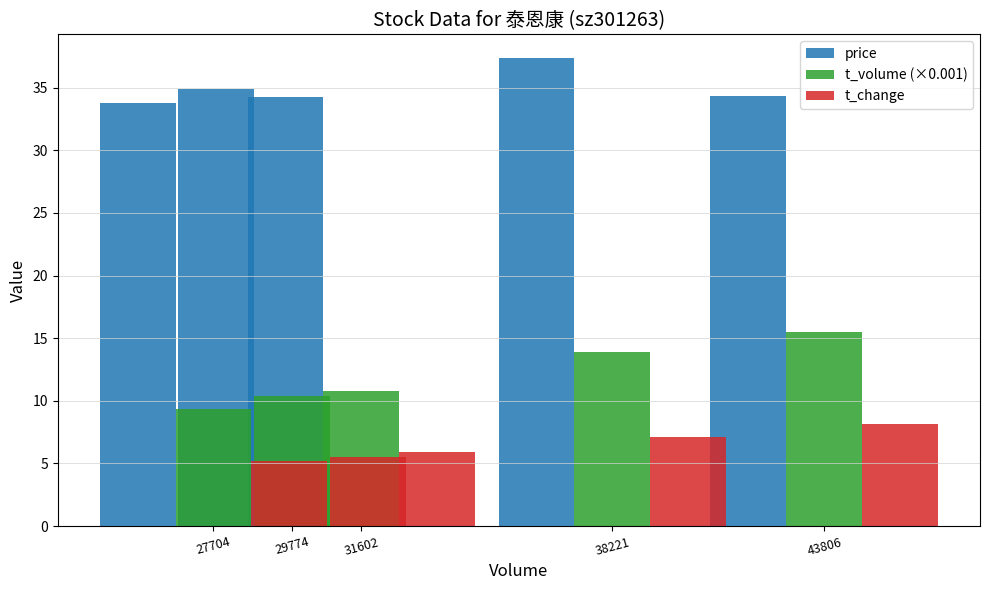

What is the minimum value shown in the chart?

5.2